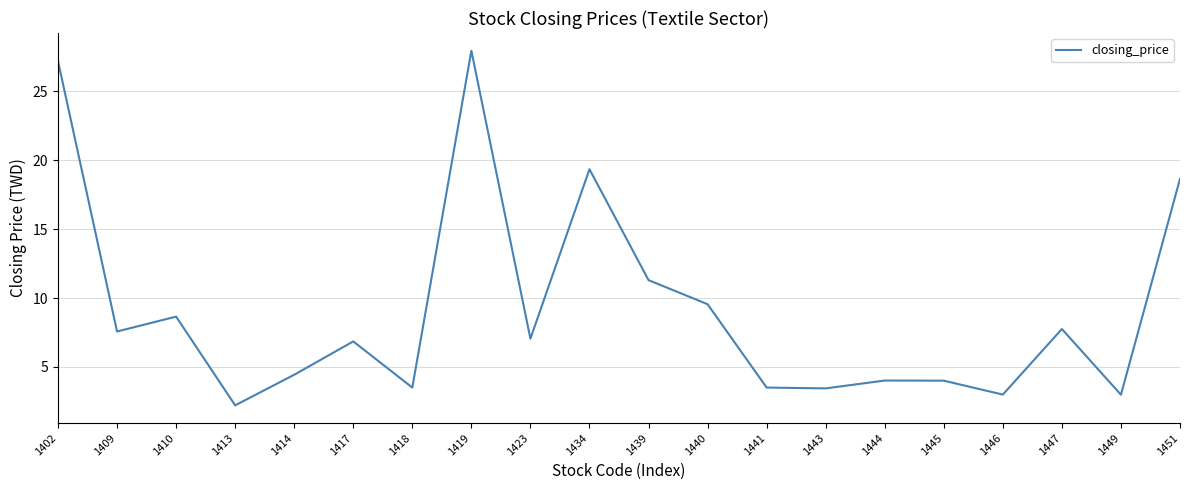

The chart shows a value of 2.0 at 1447. True or false?

False